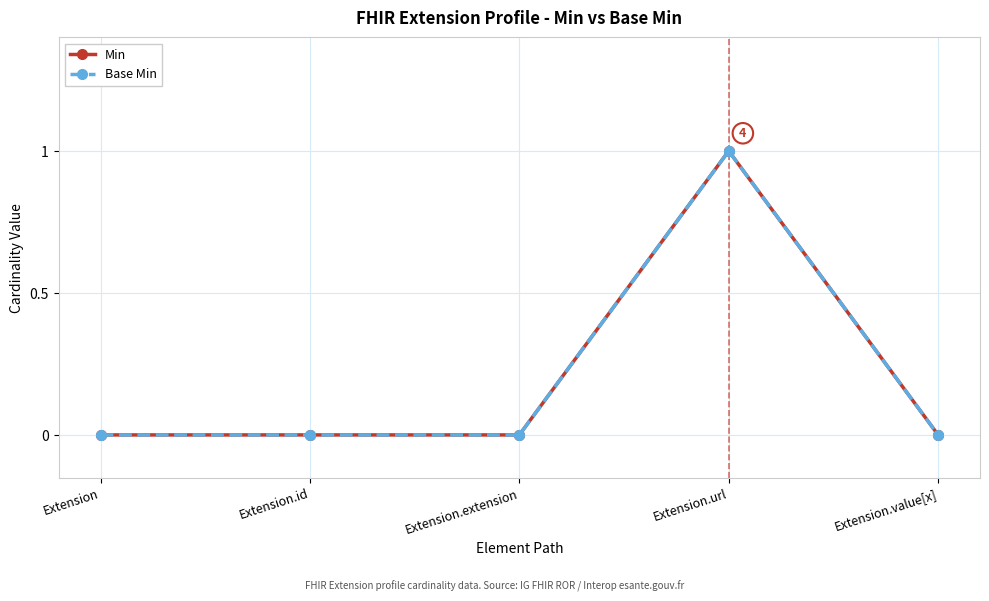

Does the chart have visible grid lines?

Yes